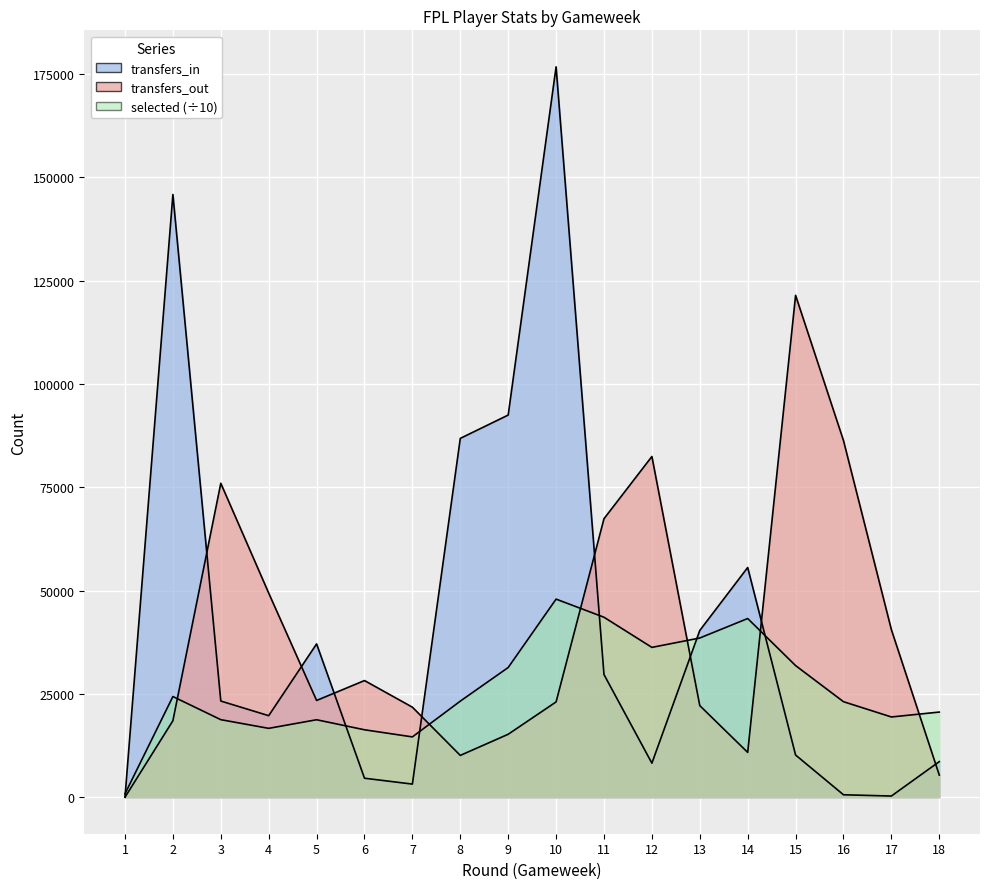

At which category is the sum across all series the highest?

10